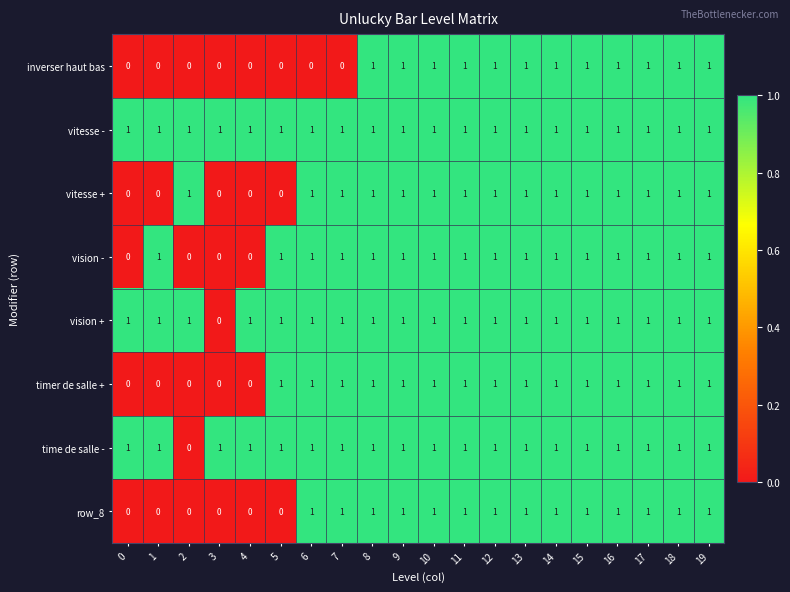

Is it true that vitesse + equals 0 at 17?

False